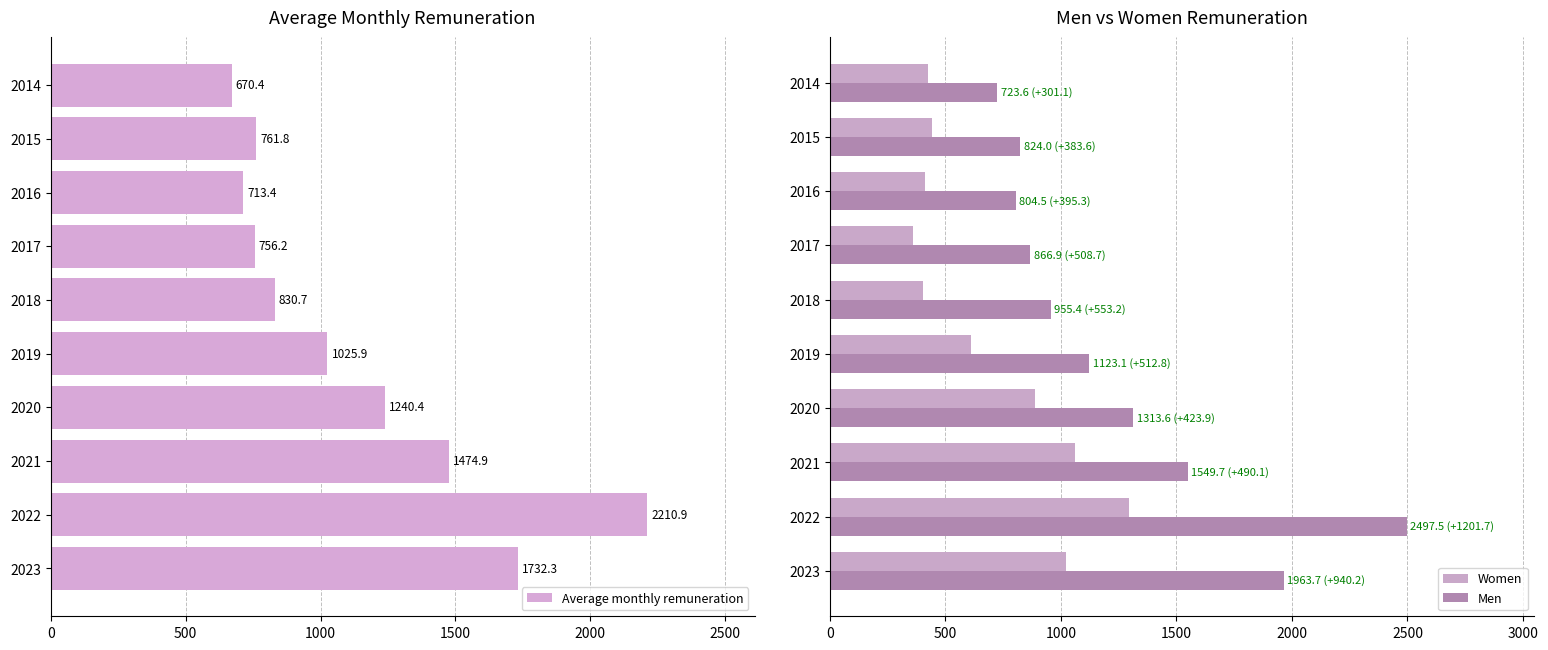

What is the approximate value of Women at 2020?

889.7